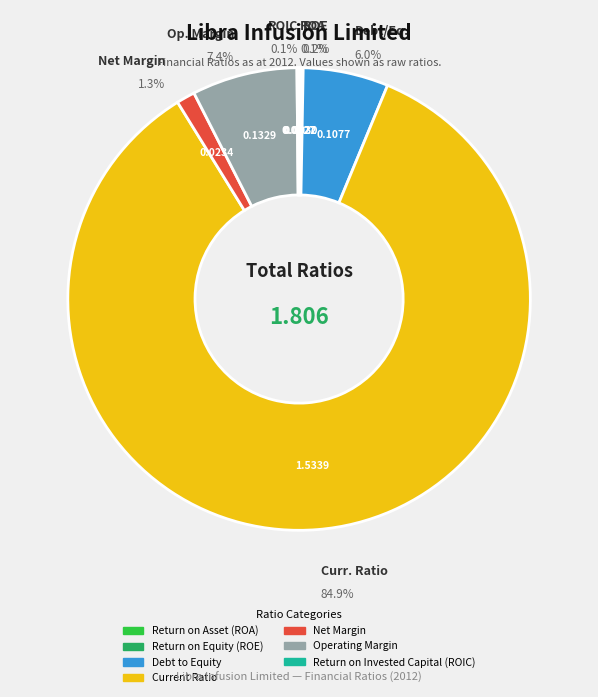

The Net Margin slice represents 1% of the pie. True or false?

True